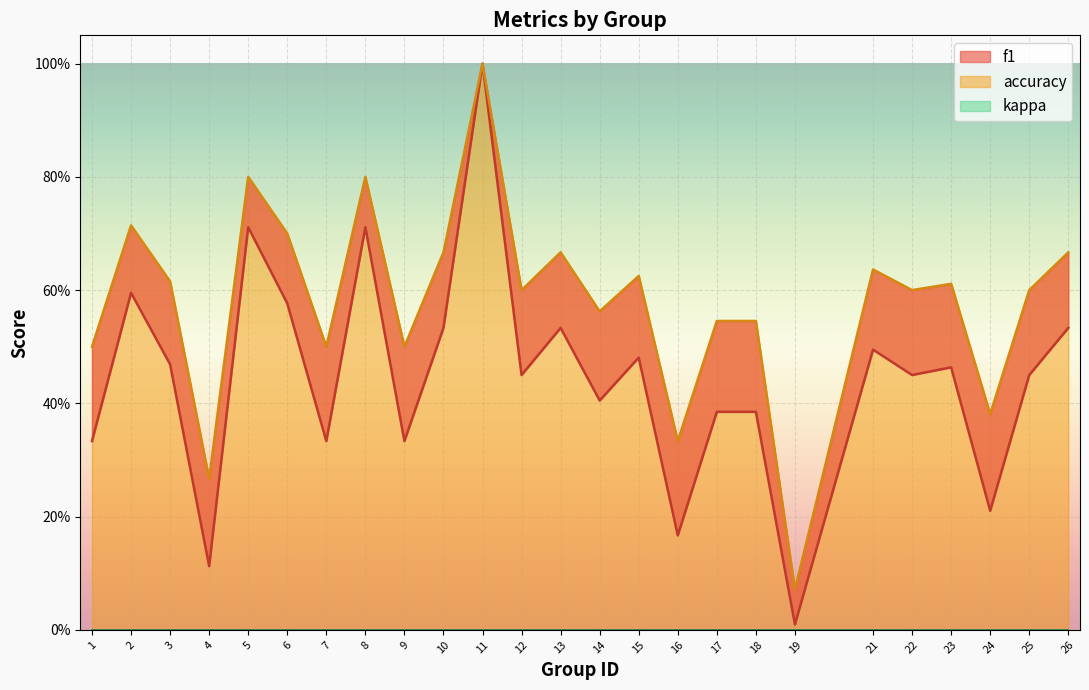

What is the greatest value displayed?

1.0